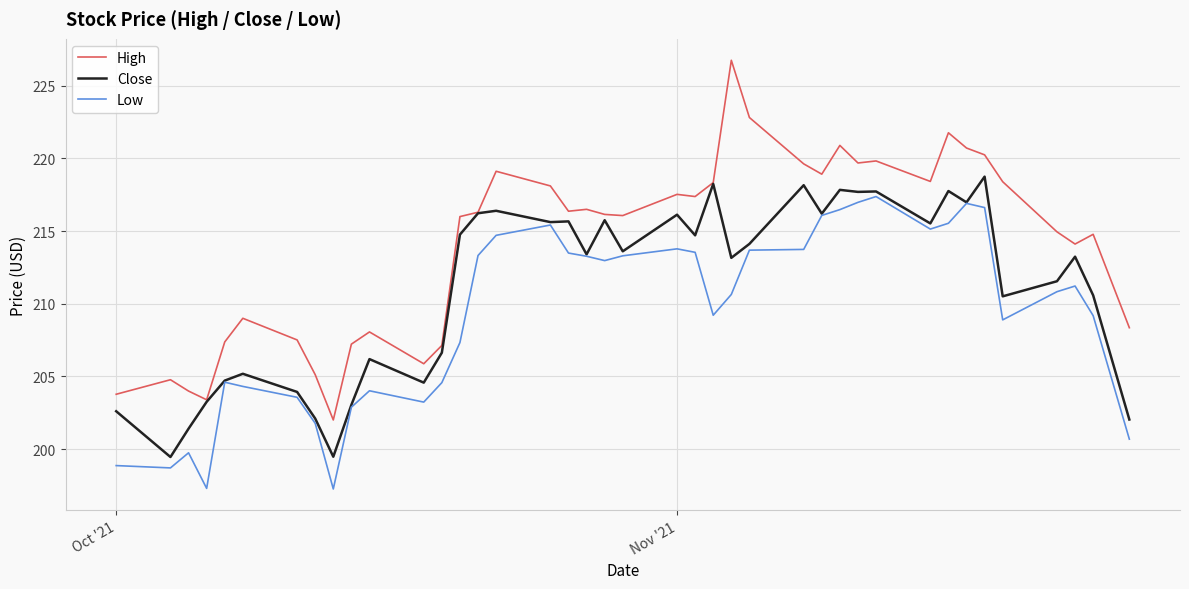

What is the difference between the second highest and minimum values in the Low series?

19.7